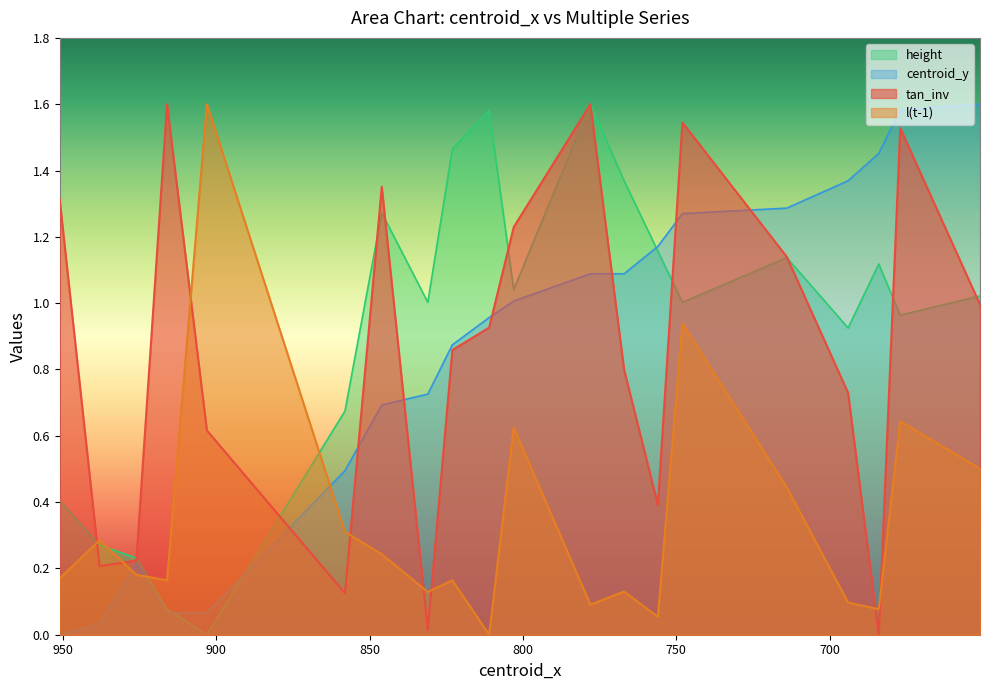

Where is the first local minimum for l(t-1)?

916